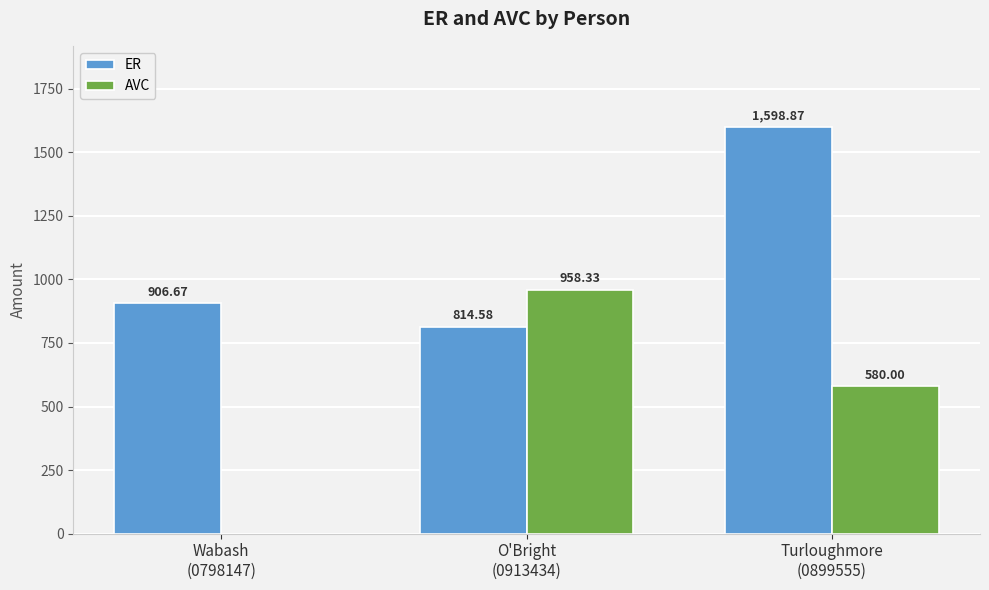

Reading left to right, transcribe all the data shown in this chart.

ER: 906.7	814.6	1598.9
AVC: 0.0	958.3	580.0